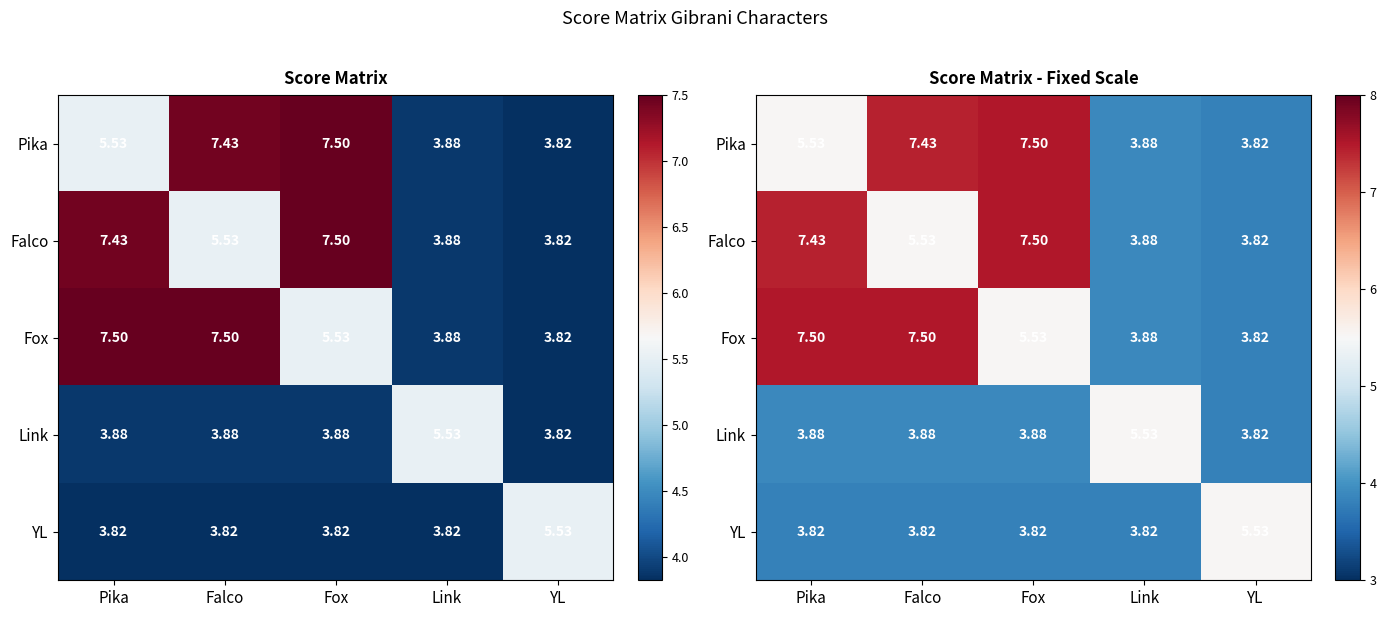

Which label corresponds to the smallest value in the chart?

YL